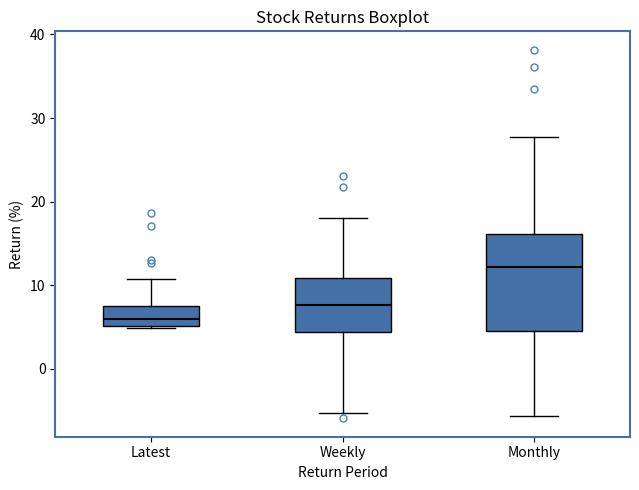

Which box is the tallest, from its lower edge to its upper edge?

Monthly